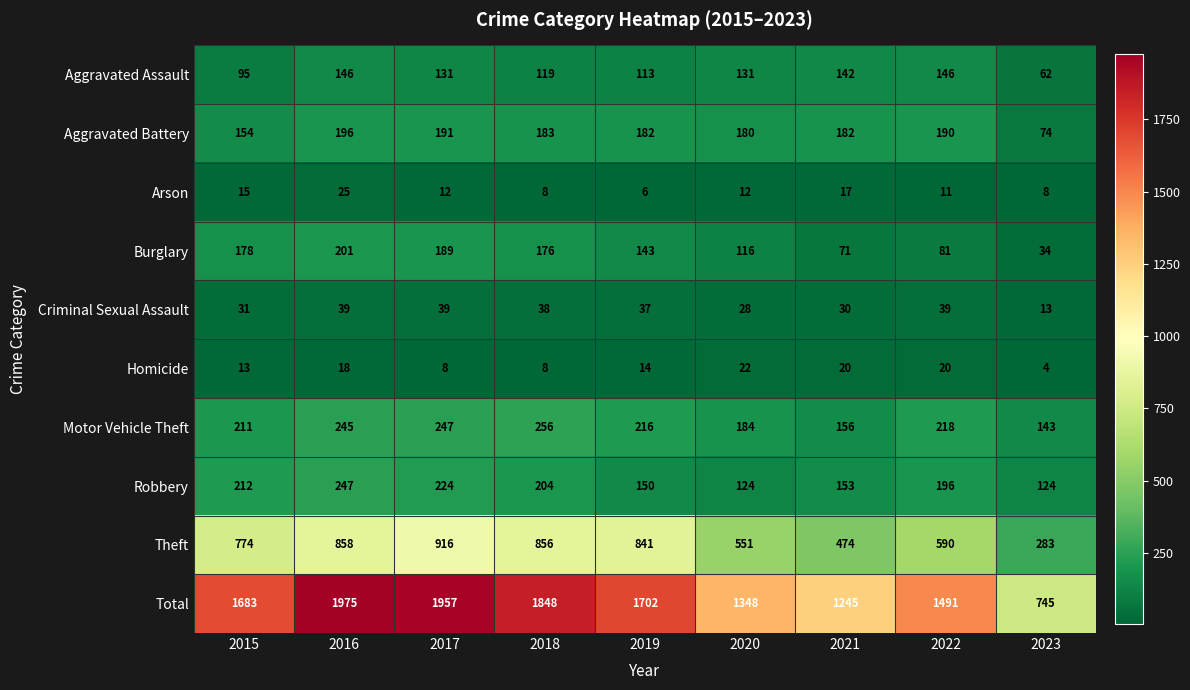

Which series has the largest total across all categories?

Total